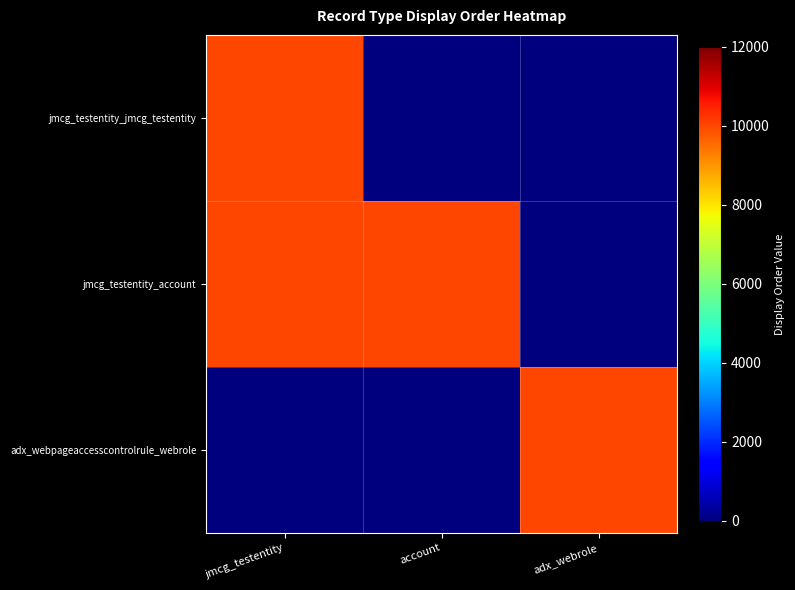

Reading left to right, transcribe all the data shown in this chart.

jmcg_testentity_jmcg_testentity: jmcg_testentity=10000	account=0	adx_webrole=0
jmcg_testentity_account: jmcg_testentity=10000	account=10000	adx_webrole=0
adx_webpageaccesscontrolrule_webrole: jmcg_testentity=0	account=0	adx_webrole=10000